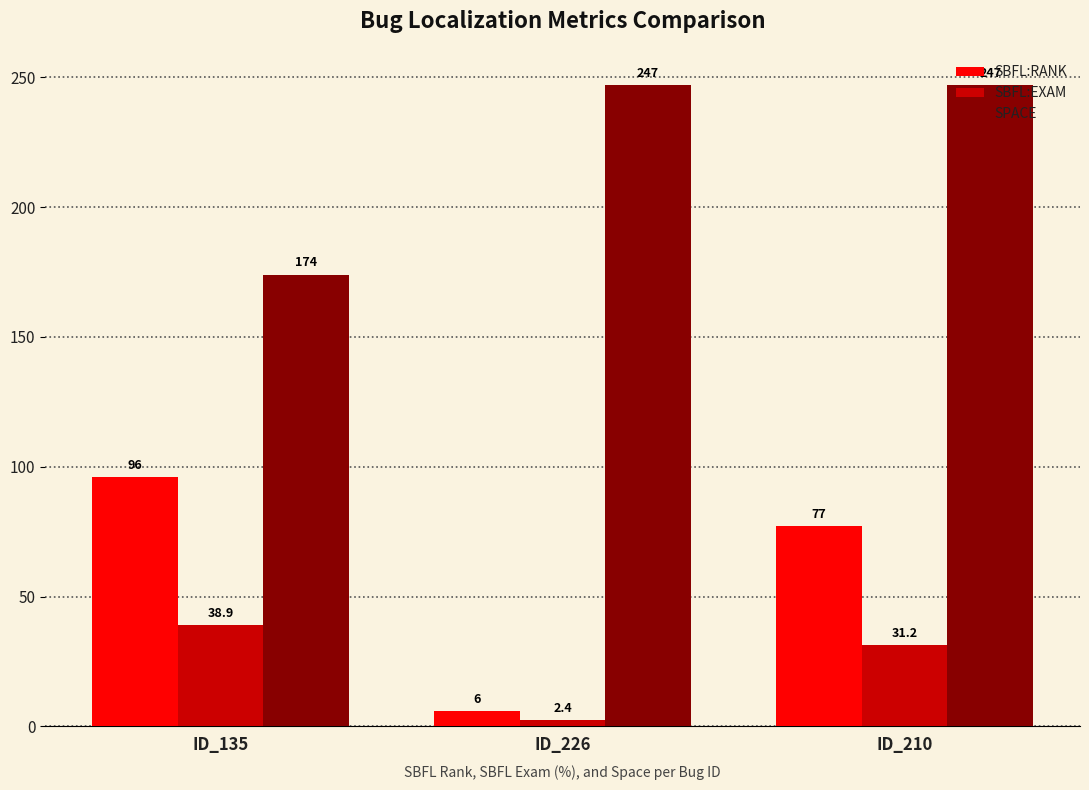

At which category is the sum across all series the highest?

ID_210